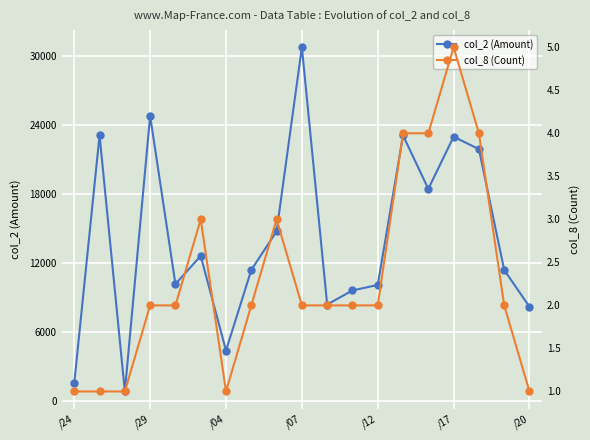

Is it true that col_8 (Count) equals 0 at /04?

False